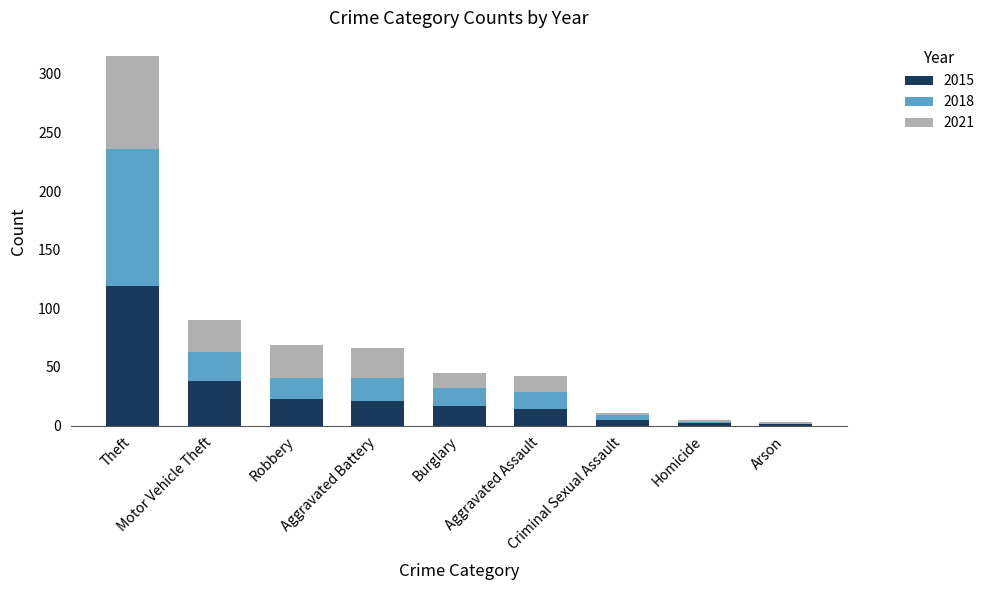

What is the highest value of the 2015 series?

119